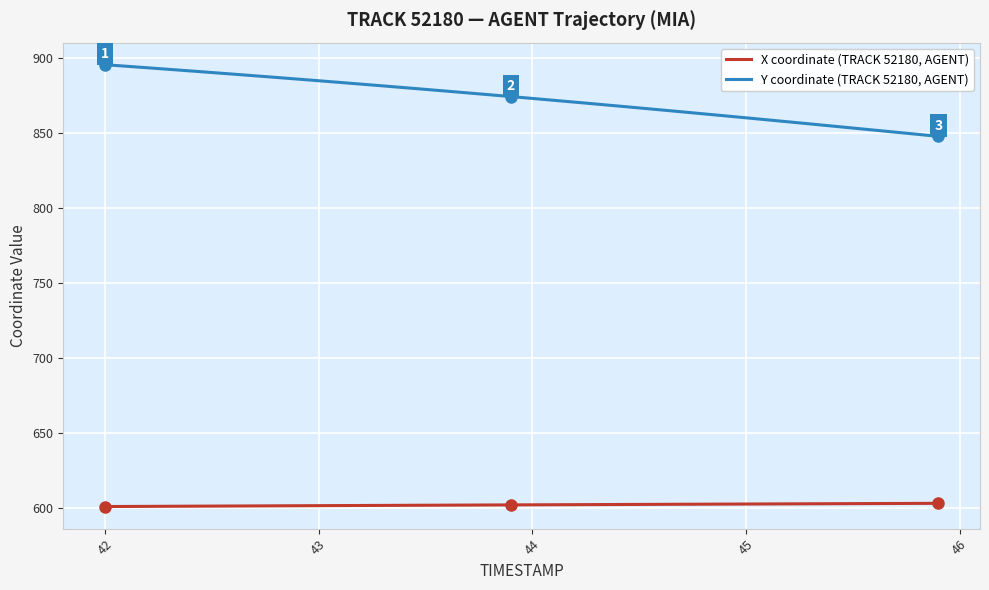

What is the difference between the maximum and minimum values in the Y coordinate (TRACK 52180, AGENT) series?

47.8